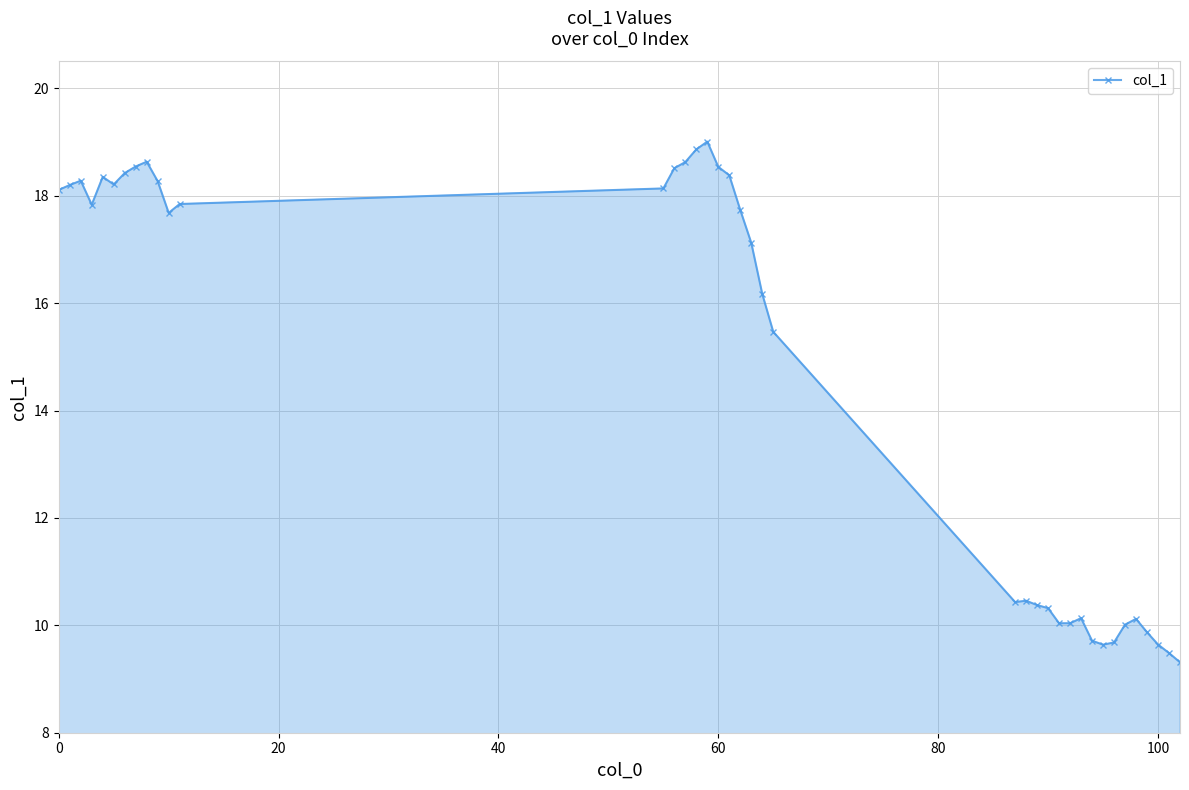

What is the value of the 9th point from the left?

18.6